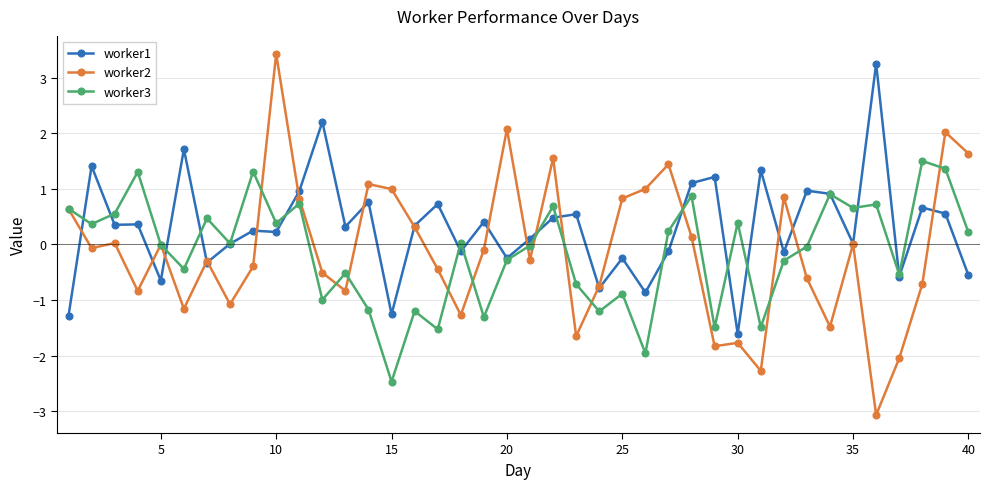

Which series has the largest total across all categories?

worker1